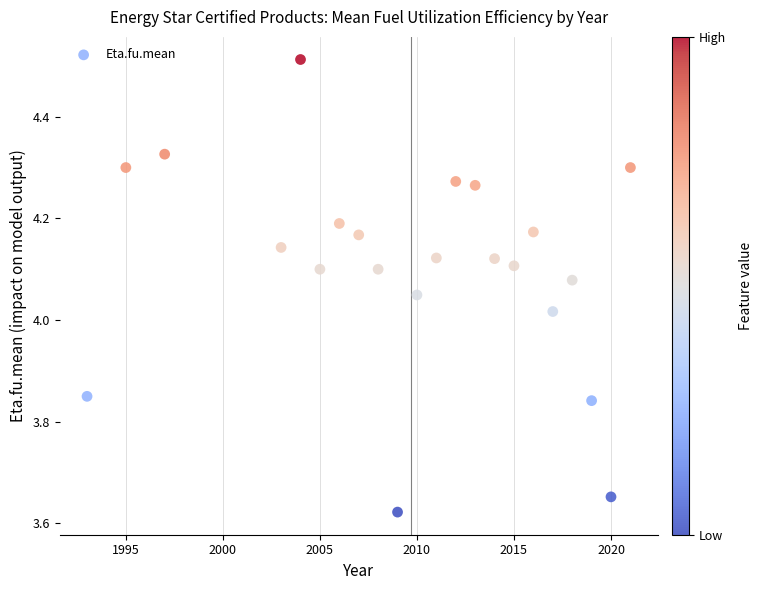

What is the range of X values (max minus min)?

28.0